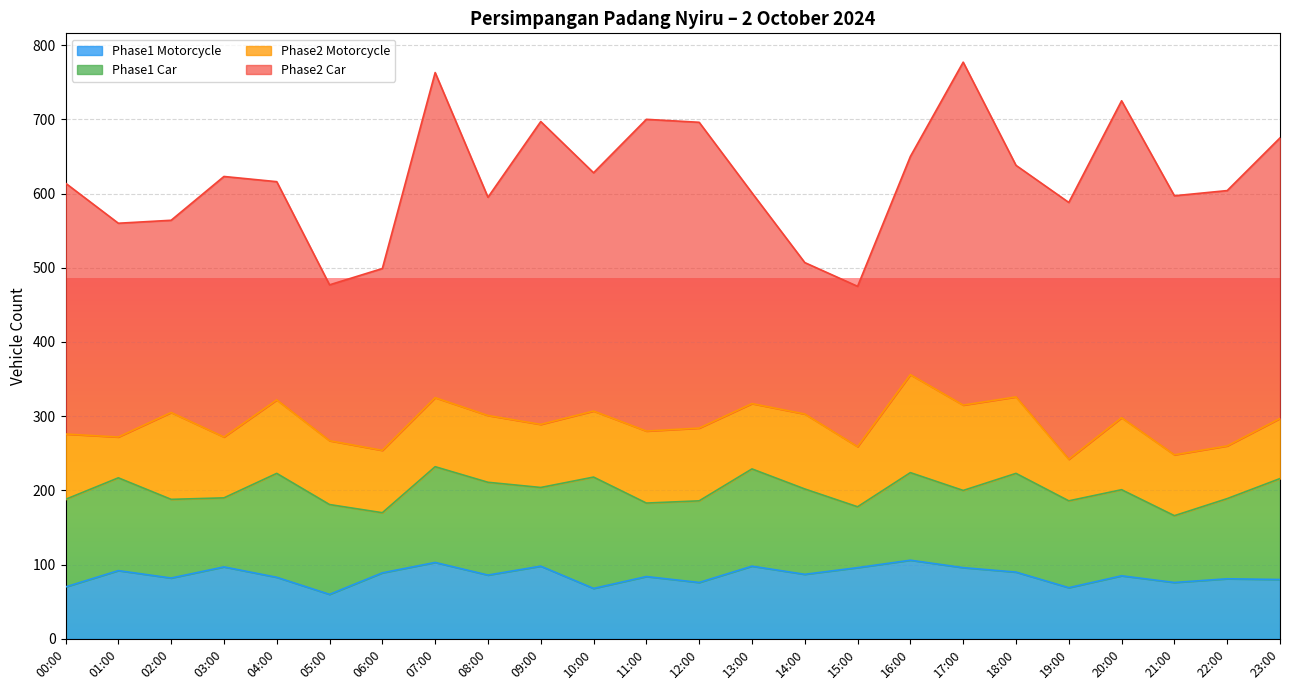

Which has a higher value, 06:00 or 11:00?

06:00